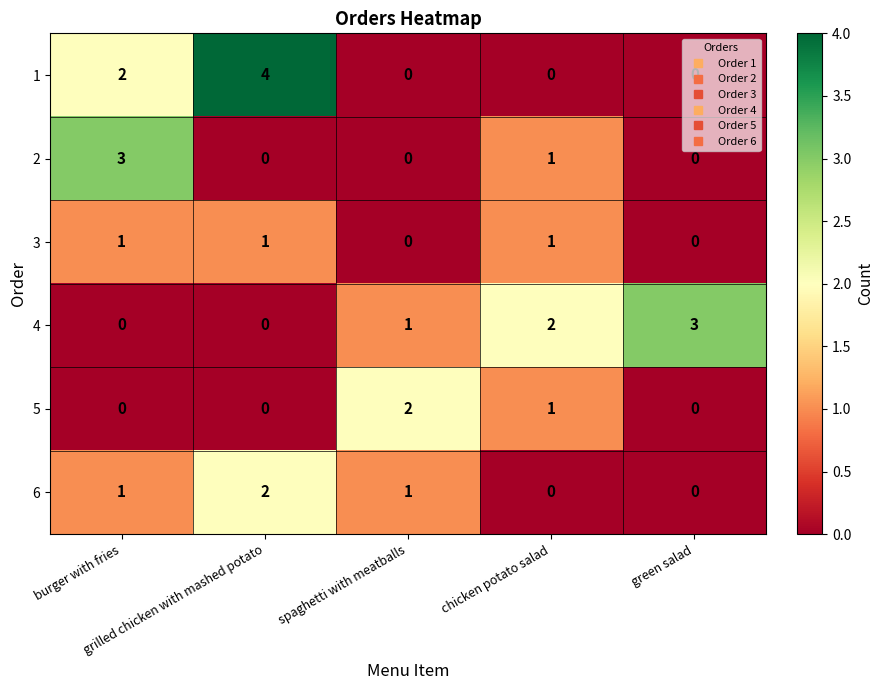

Count the number of categories in the chart.

5